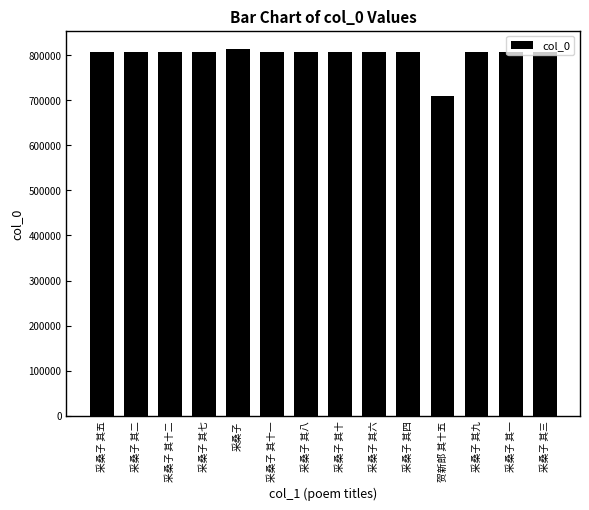

What is the difference between the maximum and minimum values?

105611